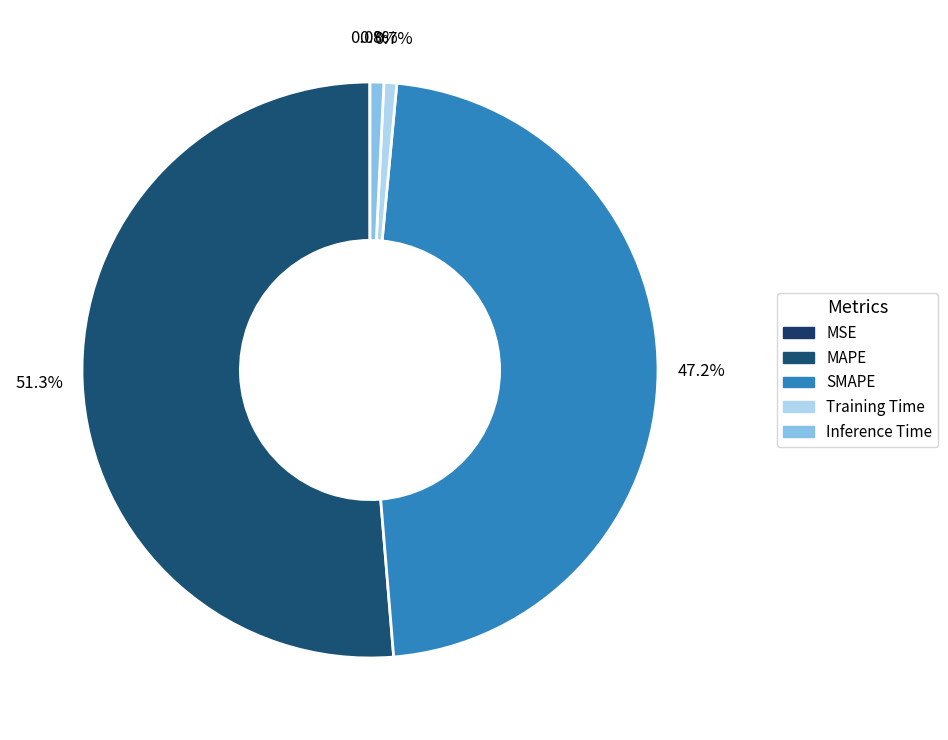

What percentage is the Inference Time slice, to the nearest percent?

1%